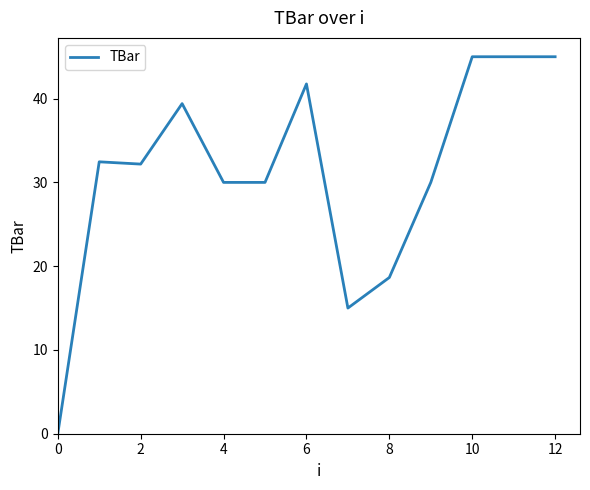

What is the greatest value displayed?

45.0